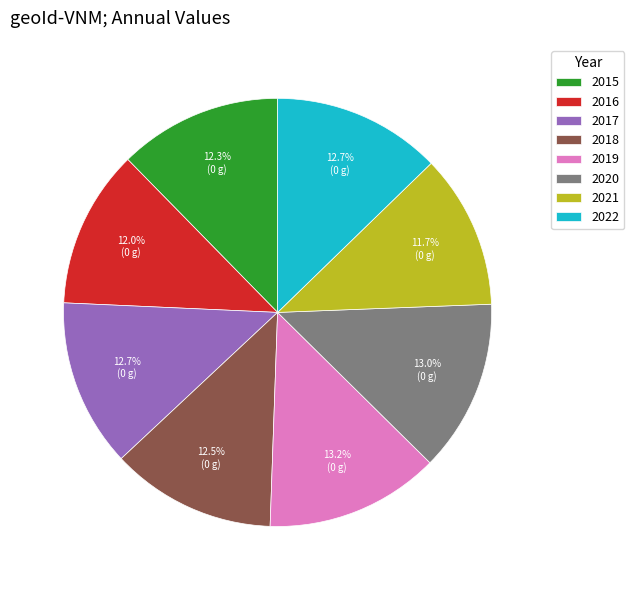

What is the ratio of the value at 2020 to the value at 2019?

1.0